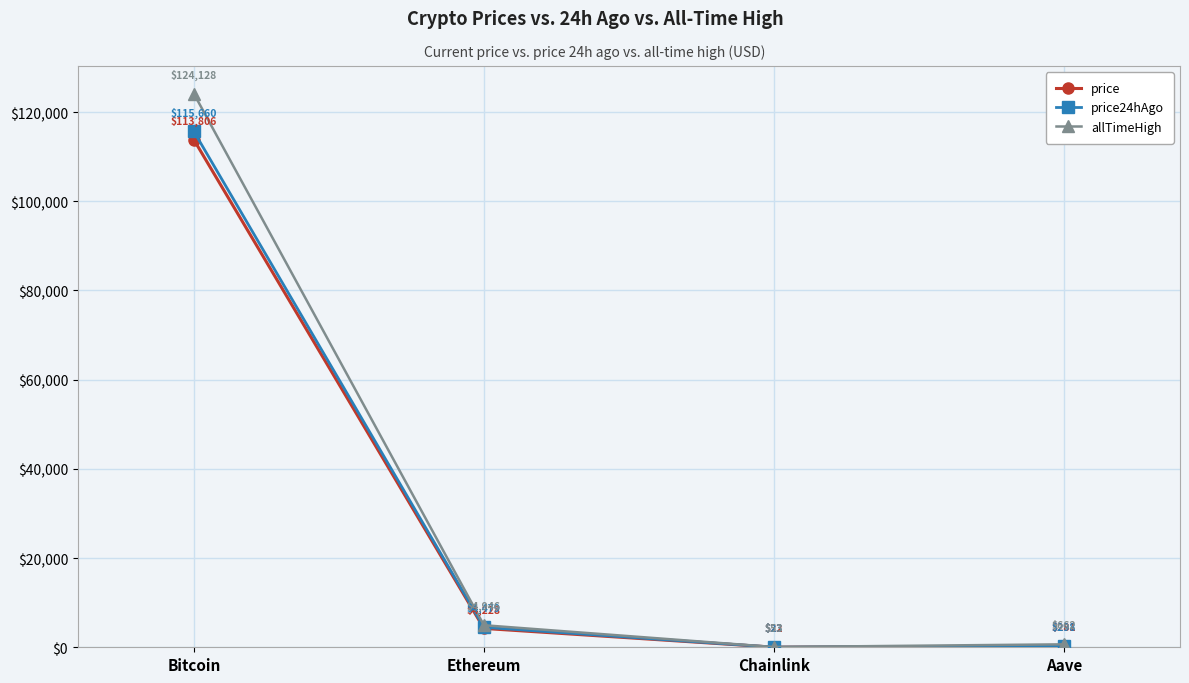

What is the sum of all price values?

118337.0